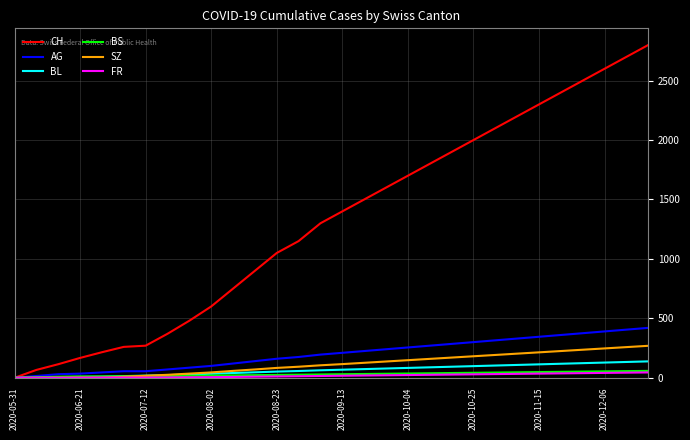

Which series has the largest range (max minus min)?

CH